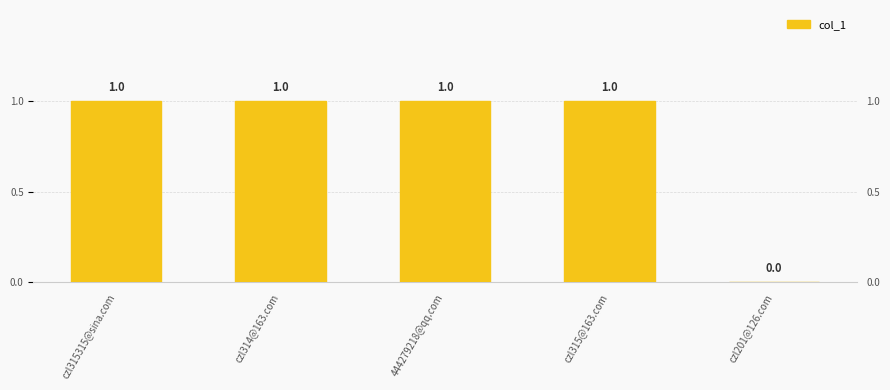

Which has a higher value, czl201@126.com or czl314@163.com?

czl314@163.com